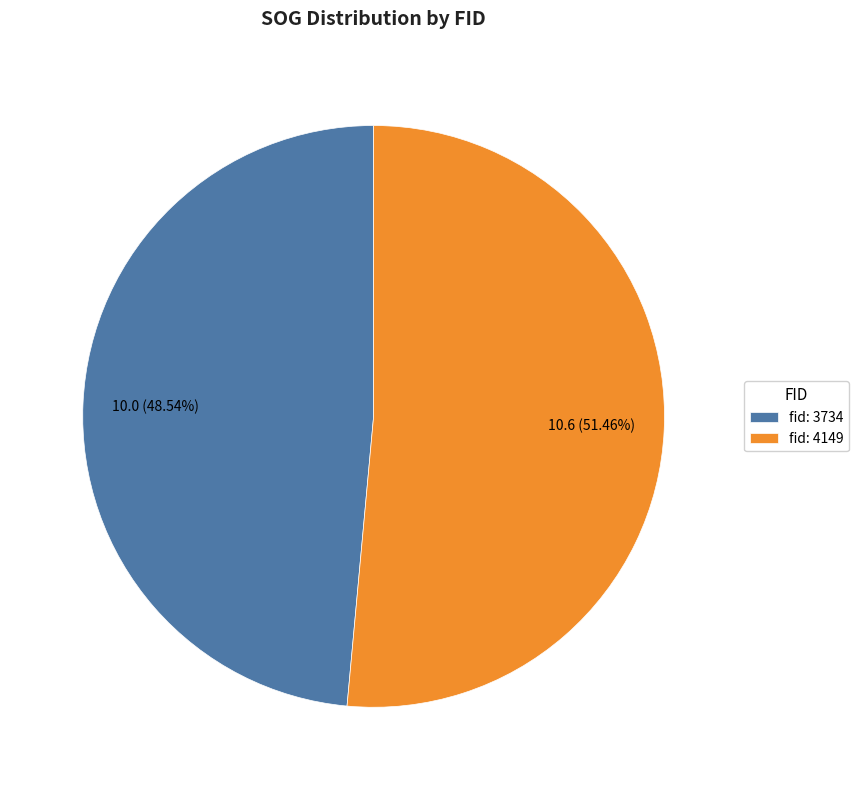

Which category has the smallest portion of the pie?

fid: 3734